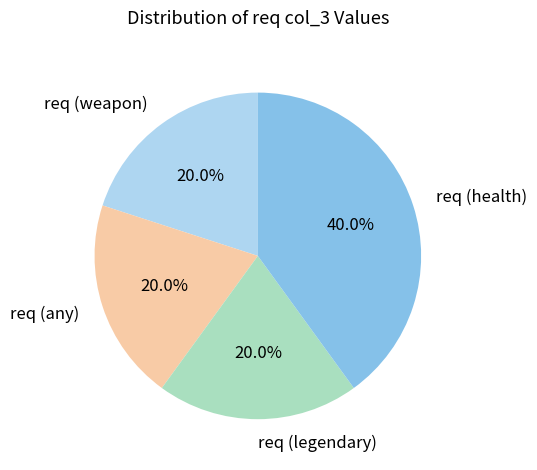

What percentage is the req (any) slice, to the nearest percent?

20%